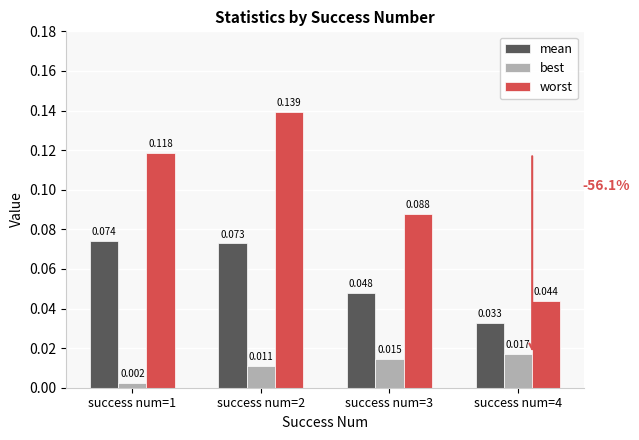

What are all the series names shown in the legend?

mean, best, worst